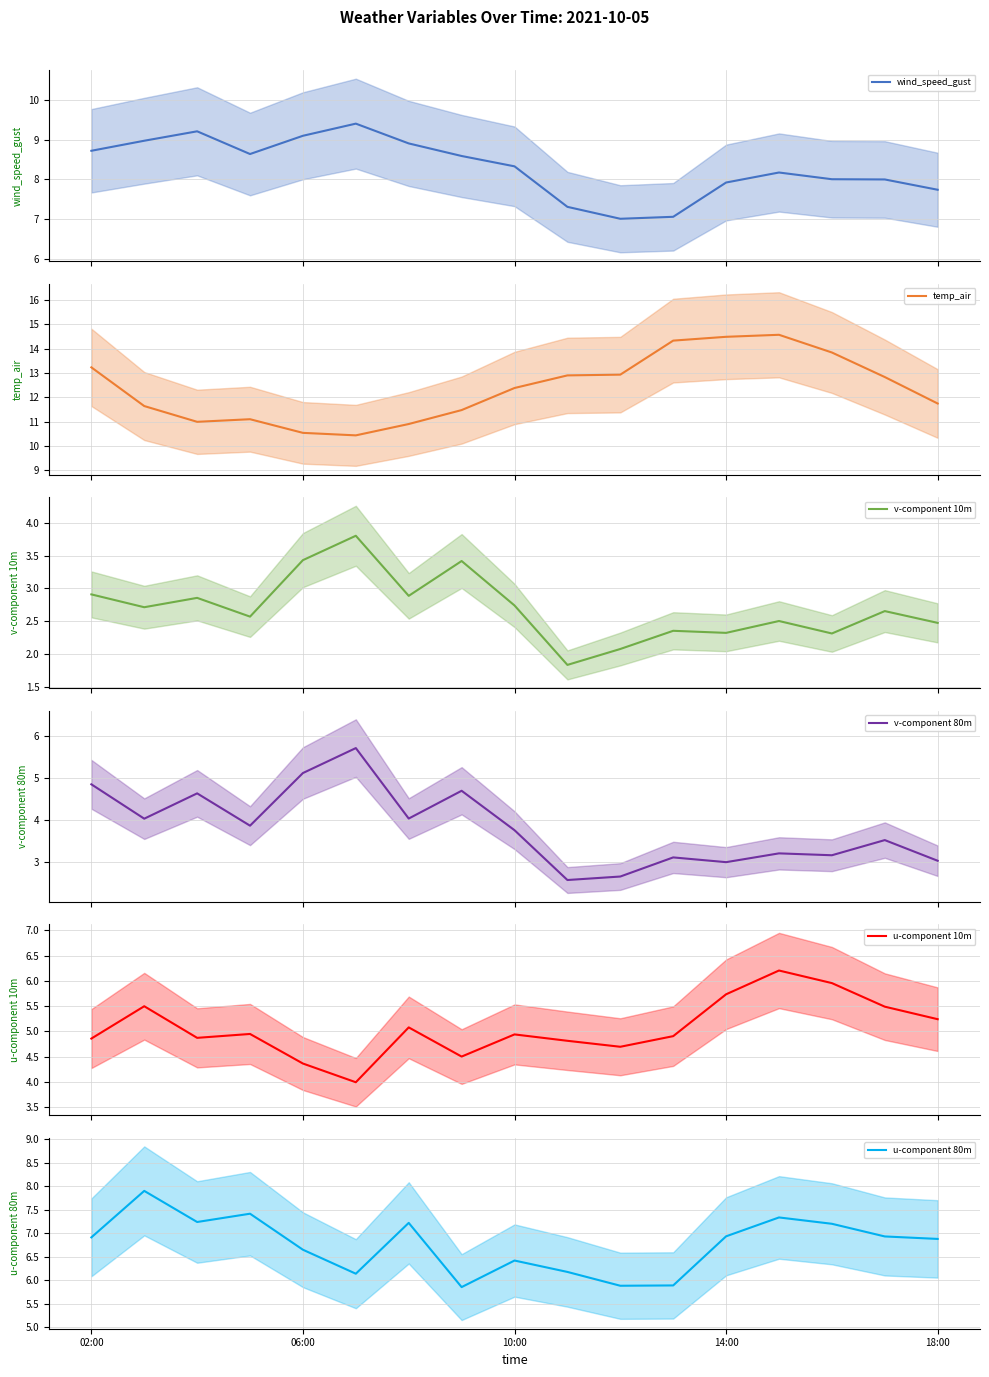

Where does the temp_air series first go above 12?

02:00